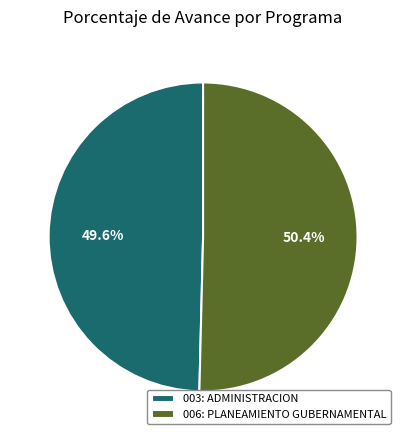

Which slice is the largest?

006: PLANEAMIENTO GUBERNAMENTAL